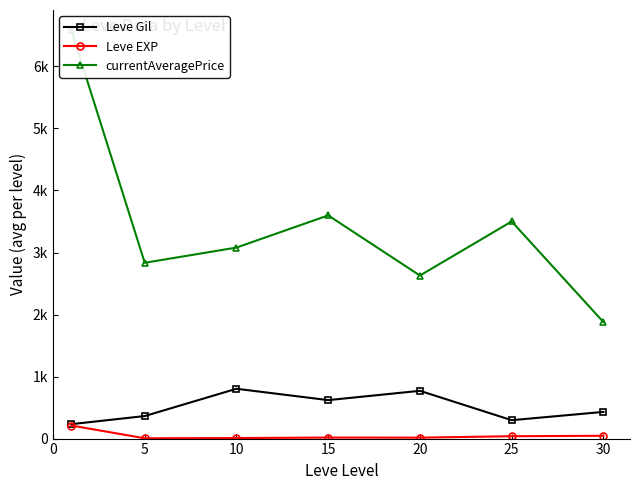

What is the difference between the highest and lowest values at 5?

2829.5